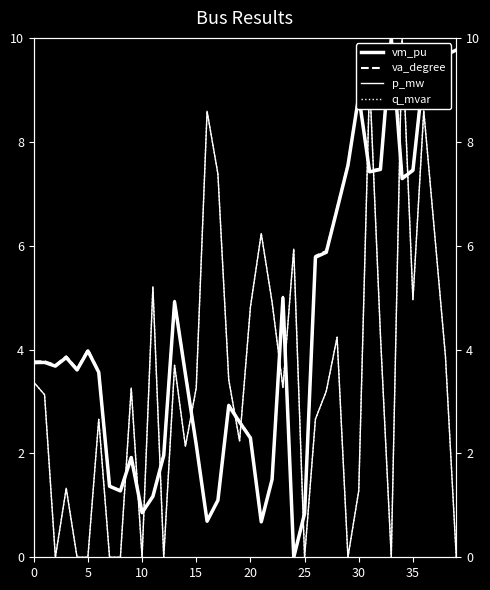

True or false: q_mvar has a value of 2.6 at 34.

False